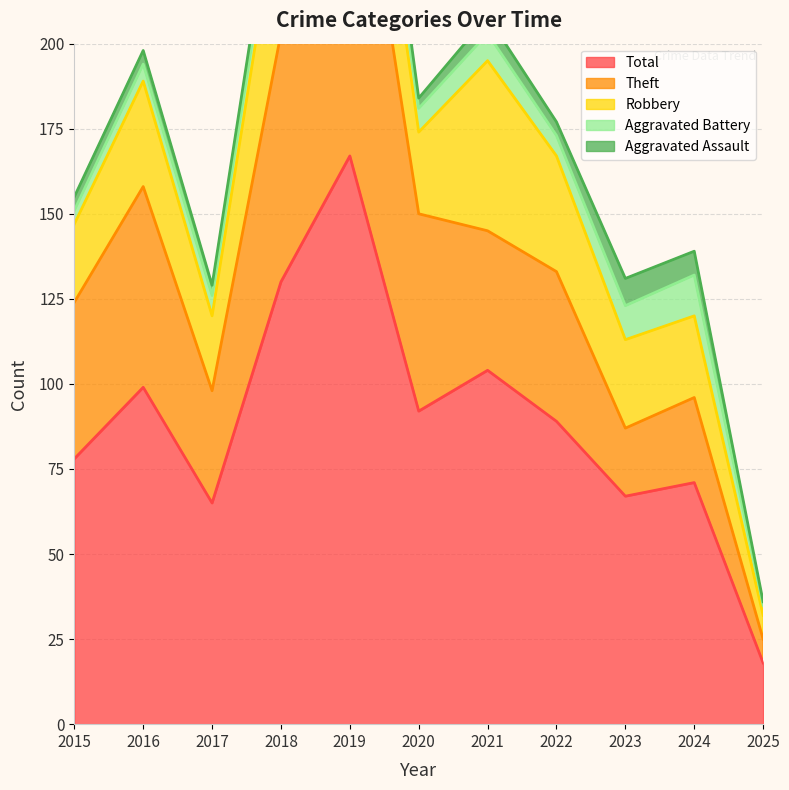

True or false: Robbery and Aggravated Battery intersect in this chart.

False